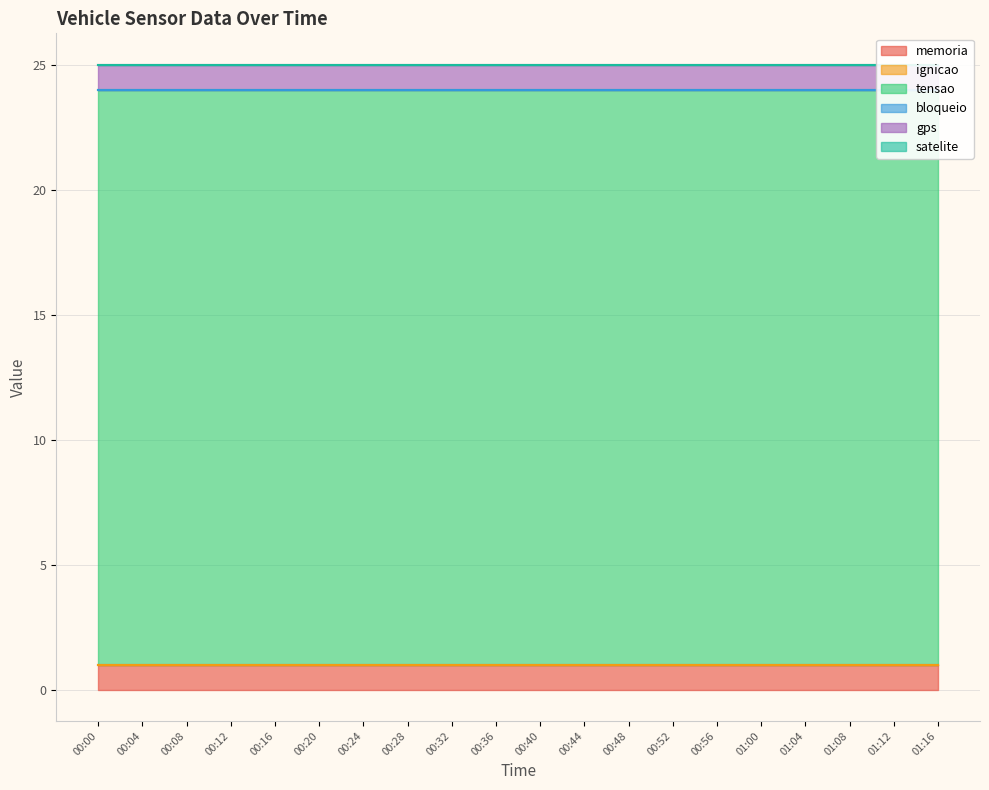

What position from the right is 00:00?

20